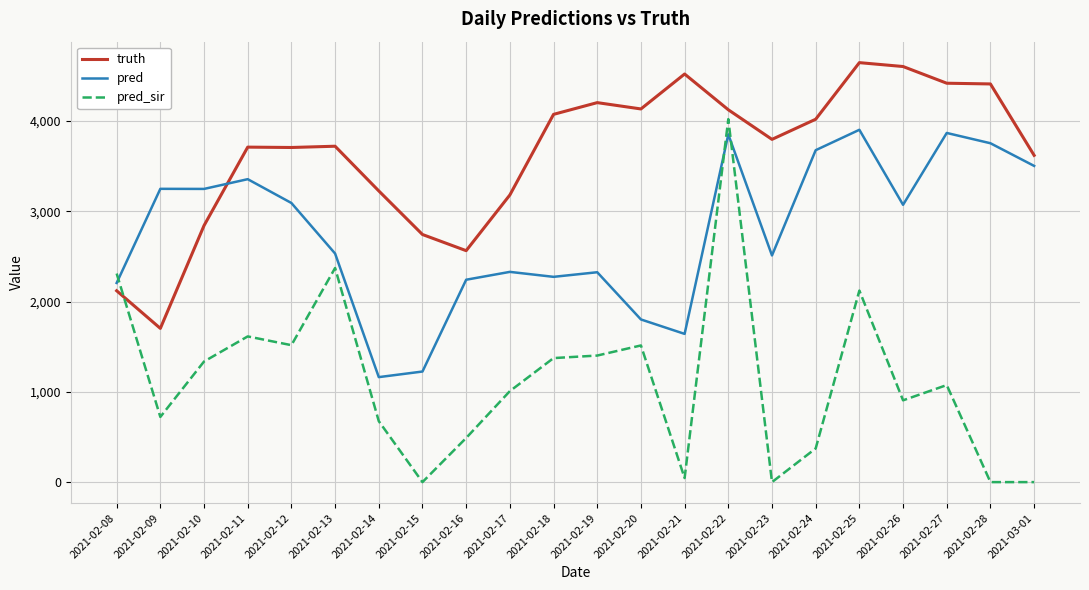

How many lines are shown in the chart?

3